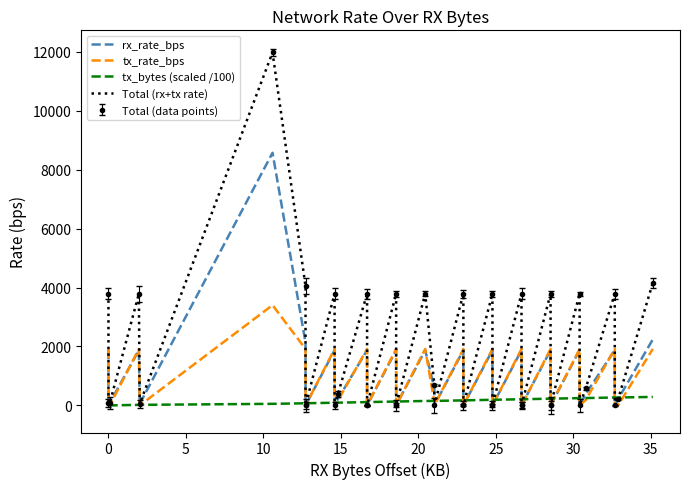

Reading right to left, list all the values displayed in this chart.

rx_rate_bps: 2240.0	213.0	0.0	1876.0	393.0	0.0	1876.0	0.0	0.0	1876.0	0.0	0.0	1876.0	0.0	0.0	1876.0	0.0	0.0	1876.0	0.0	587.0	1876.0	0.0	0.0	1876.0	0.0	0.0	1876.0	222.0	0.0	1876.0	0.0	0.0	2130.0	8573.0	54.0	1876.0	87.0	0.0	1876.0
tx_rate_bps: 1916.0	0.0	0.0	1916.0	184.0	0.0	1916.0	0.0	0.0	1916.0	0.0	0.0	1916.0	0.0	0.0	1916.0	0.0	0.0	1916.0	0.0	120.0	1916.0	0.0	0.0	1916.0	0.0	0.0	1916.0	172.0	0.0	1916.0	0.0	0.0	1916.0	3404.0	0.0	1916.0	0.0	82.0	1916.0
tx_bytes (scaled /100): 288.7	269.5	269.5	269.5	250.4	248.5	248.5	229.4	229.4	229.4	210.2	210.2	210.2	191.1	191.1	191.1	171.9	171.9	171.9	152.7	152.7	151.5	132.4	132.4	132.4	113.2	113.2	113.2	94.1	92.3	92.3	73.2	73.2	73.2	54.0	20.0	20.0	0.8	0.8	0.0
Total (rx+tx rate): 4156.0	213.0	0.0	3792.0	577.0	0.0	3792.0	0.0	0.0	3792.0	0.0	0.0	3792.0	0.0	0.0	3792.0	0.0	0.0	3792.0	0.0	707.0	3792.0	0.0	0.0	3792.0	0.0	0.0	3792.0	394.0	0.0	3792.0	0.0	0.0	4046.0	11977.0	54.0	3792.0	87.0	82.0	3792.0